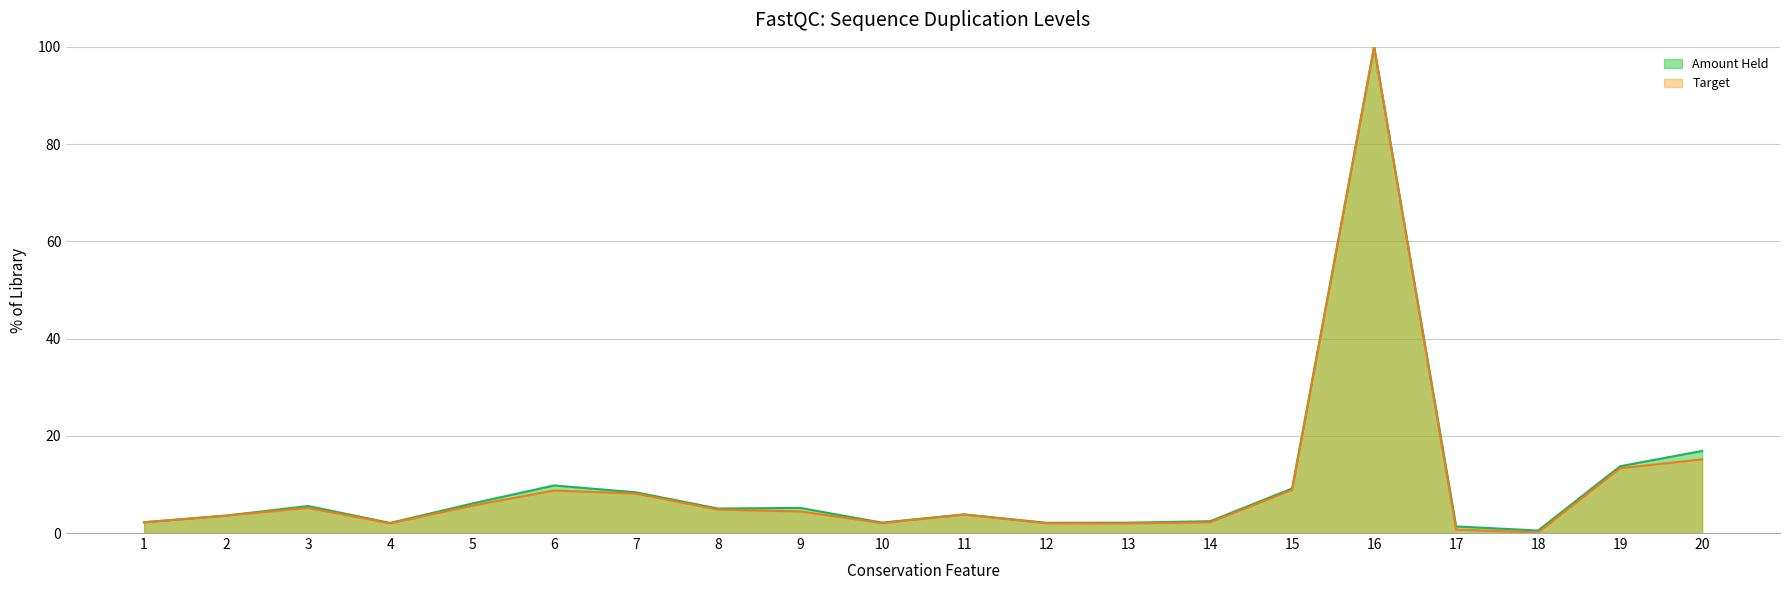

At which label does Target reach its minimum?

18